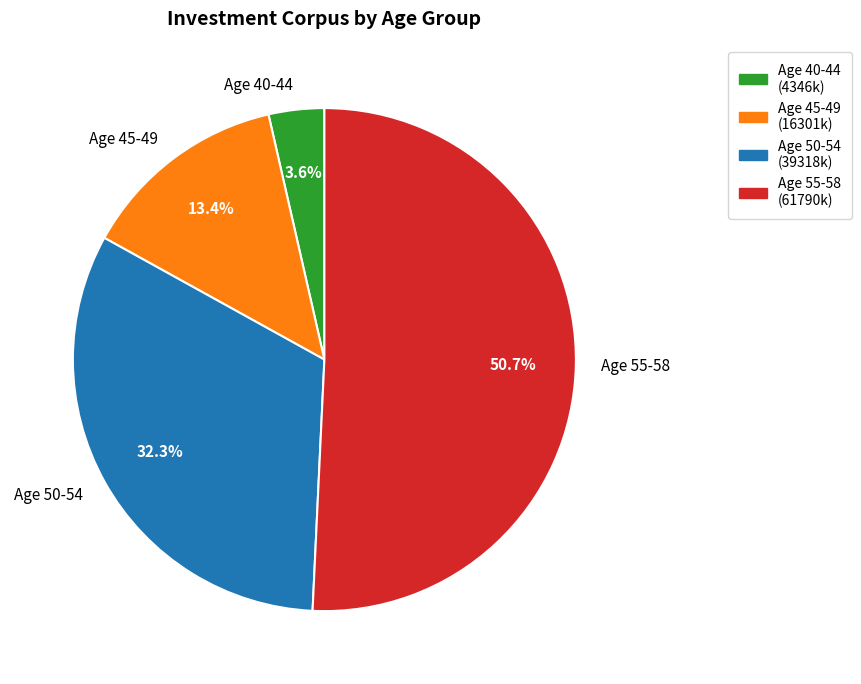

Approximately how many times larger is the value at Age 40-44 compared to Age 45-49?

0.3